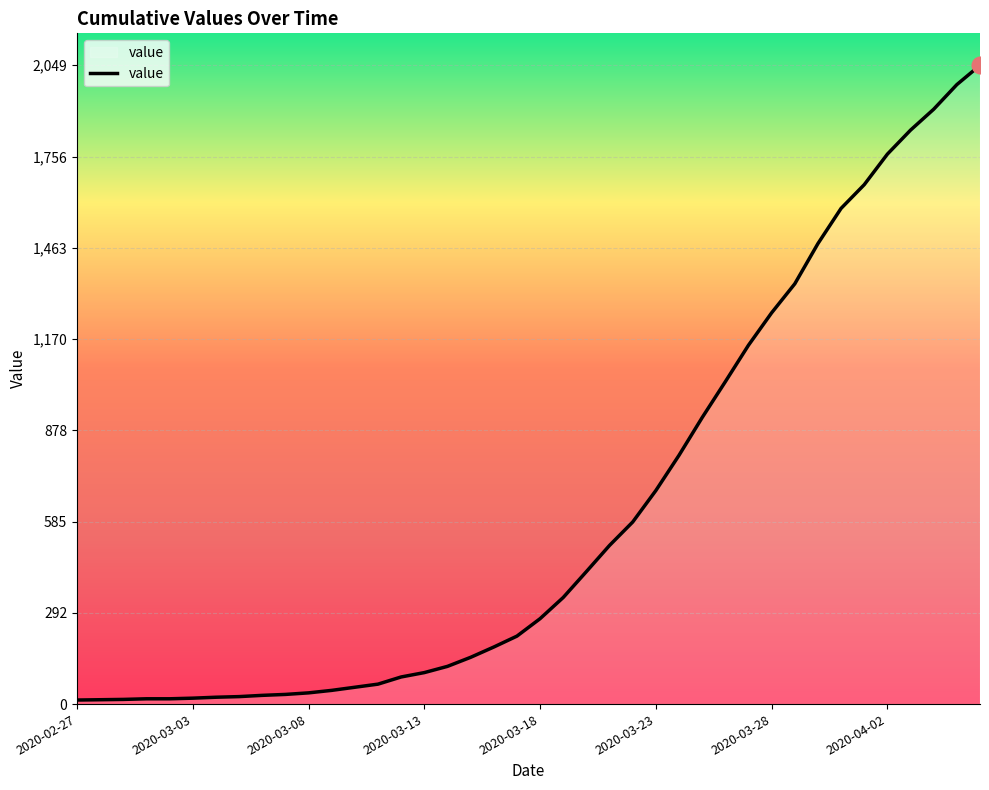

What is the greatest value displayed?

2049